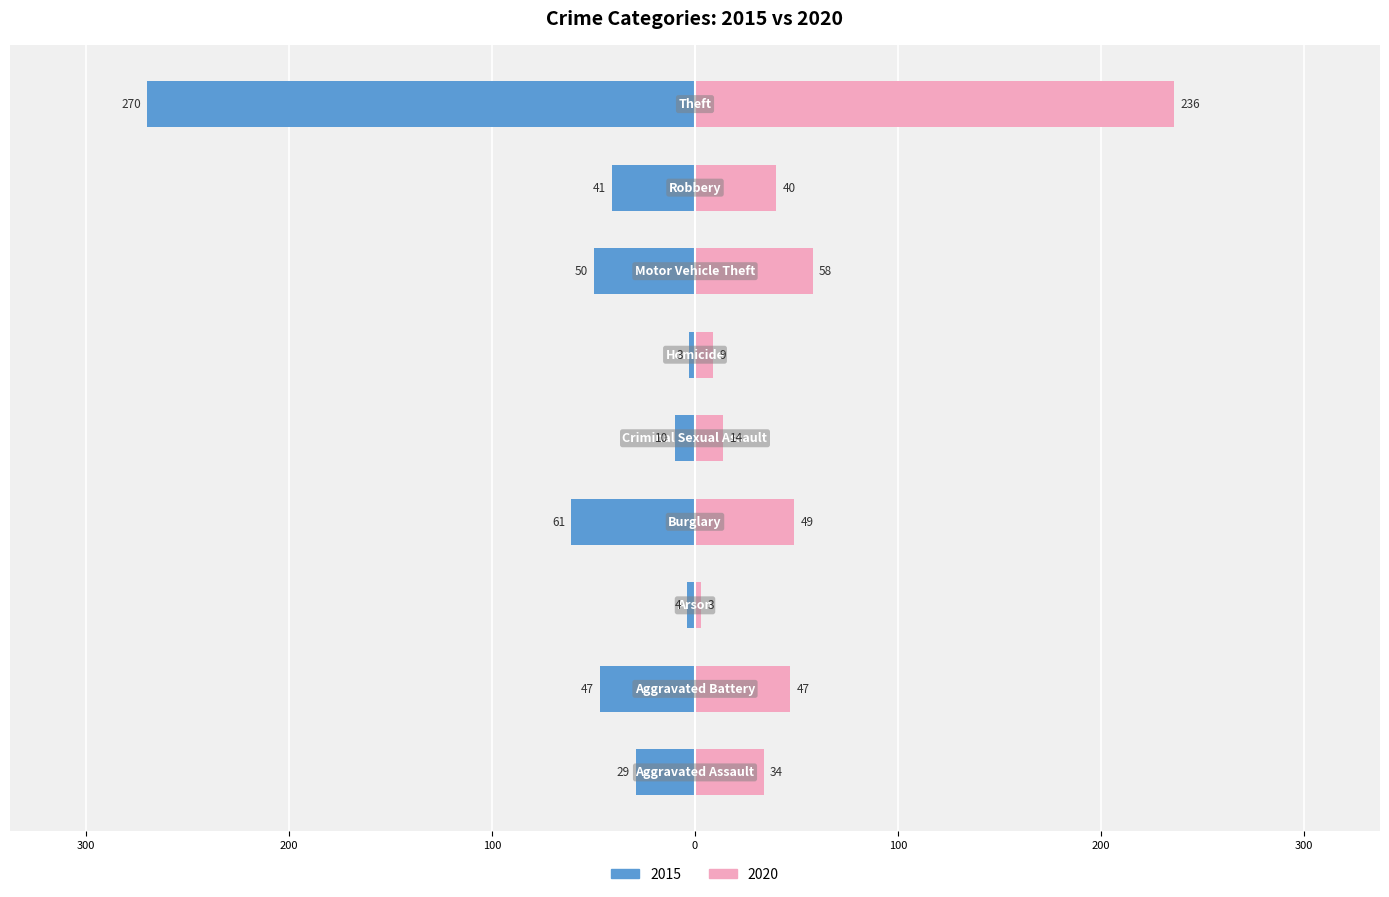

What are all the series names shown in the legend?

2015, 2020